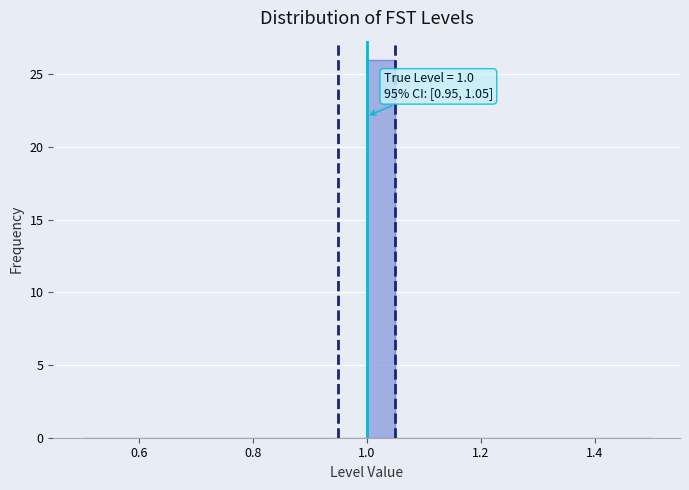

Read against the x-axis, roughly where is the centre of the tallest bar?

1.02